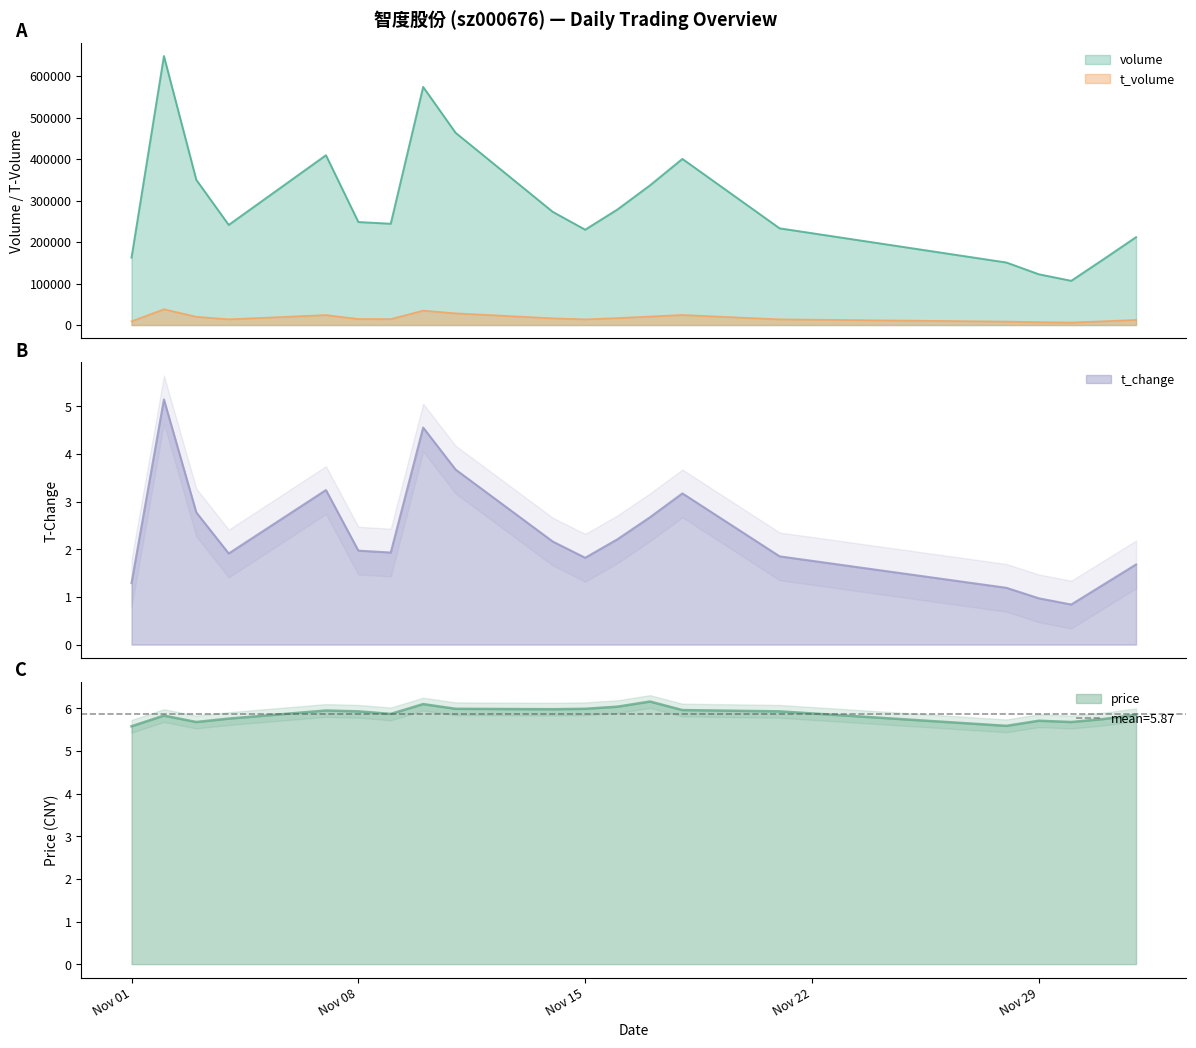

True or false: volume has a value of 573751.0 at 2022-11-10.

True